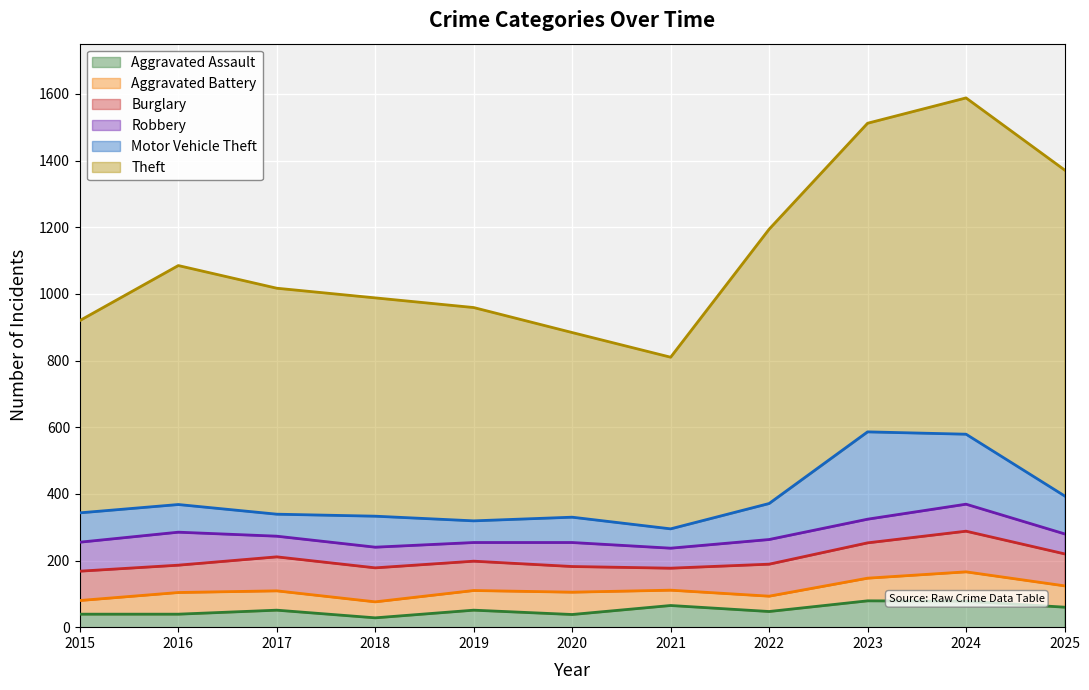

Rank the series by their maximum value, from highest to lowest.

Theft, Motor Vehicle Theft, Burglary, Robbery, Aggravated Battery, Aggravated Assault